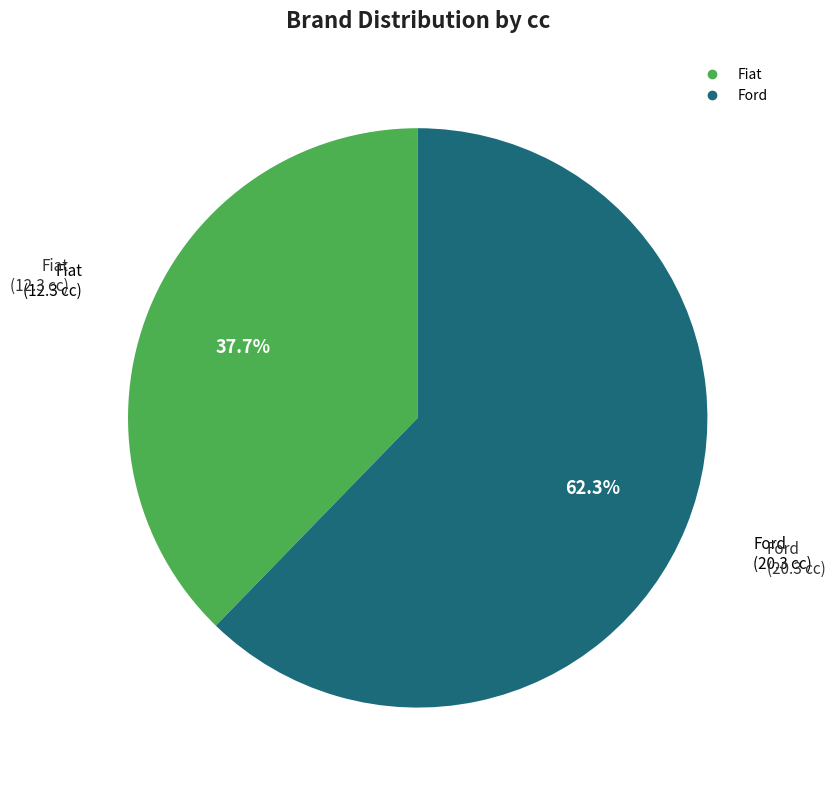

How many slices are in this pie chart?

2